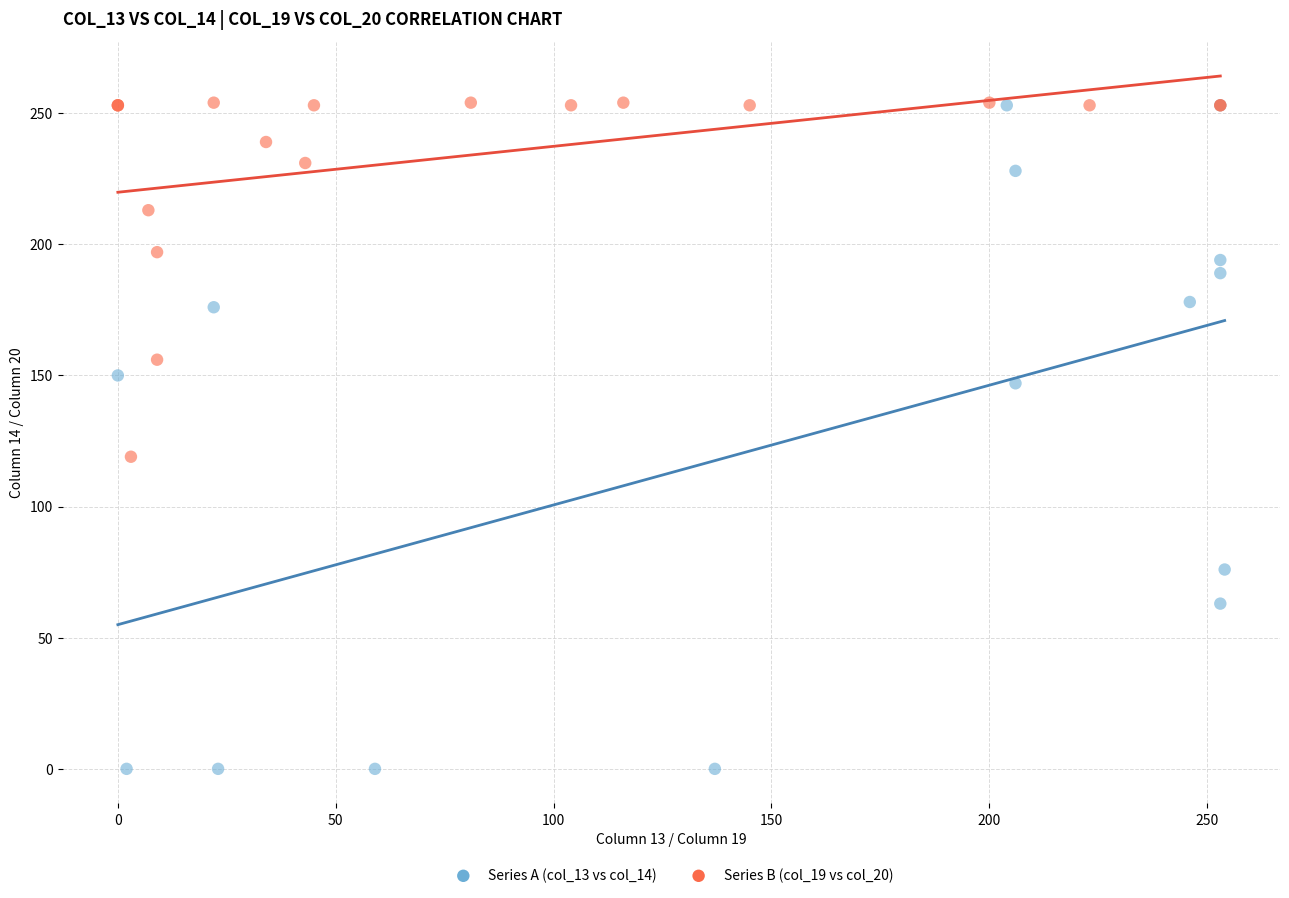

What are all the series names shown in the legend?

Series A (col_13 vs col_14), Series B (col_19 vs col_20)